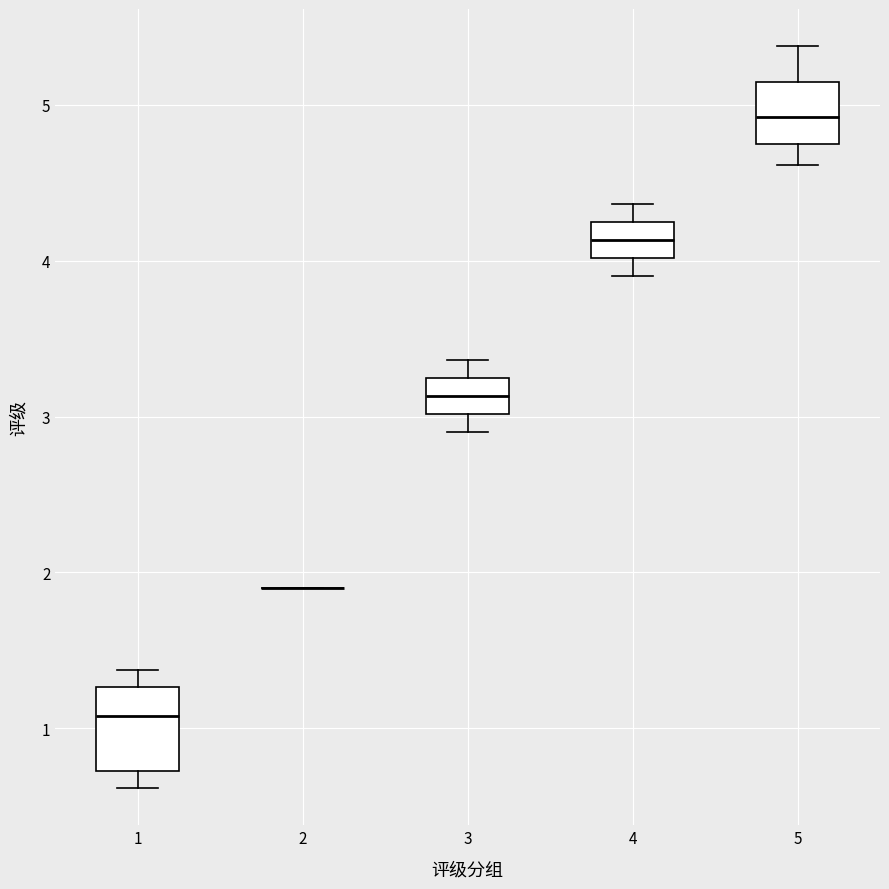

Comparing the boxes themselves (not the whiskers), which one is the tallest?

1